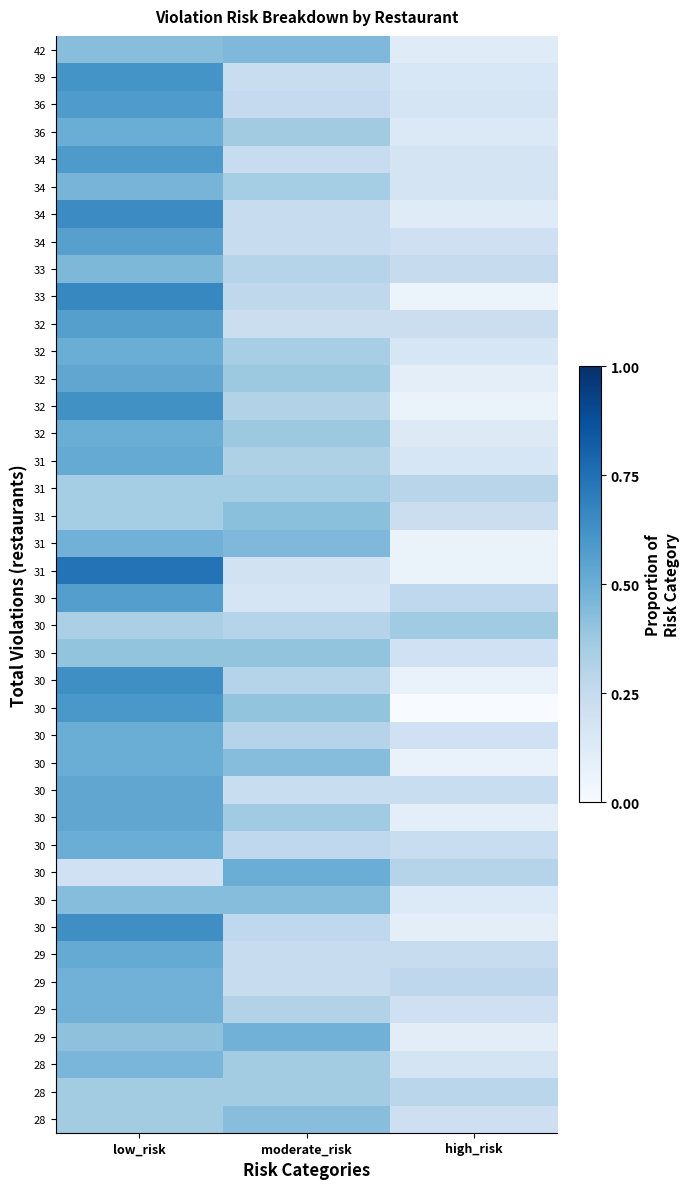

At which category is the sum across all series the highest?

low_risk